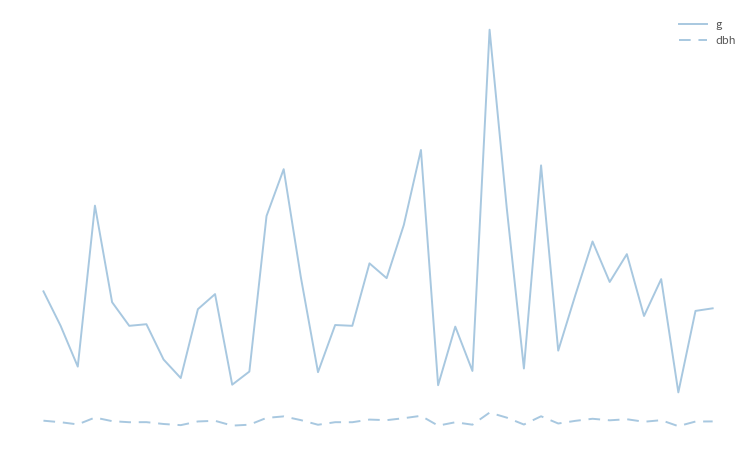

Reading left to right, transcribe all the data shown in this chart.

g: 183.8	138.9	85.8	295.6	169.7	138.9	141.0	95.0	70.9	160.6	180.3	62.2	79.3	282.0	343.1	202.3	78.5	140.0	138.9	220.3	201.1	270.3	368.1	61.5	137.9	80.1	524.8	292.6	83.3	348.0	106.6	179.1	248.8	196.1	232.3	151.8	199.8	52.2	158.4	161.7
dbh: 15.3	13.3	10.4	19.4	14.7	13.3	13.4	11.0	9.5	14.3	15.2	8.9	10.1	18.9	20.9	16.1	10.0	13.3	13.3	16.8	16.0	18.6	21.6	8.8	13.2	10.1	25.9	19.3	10.3	21.1	11.7	15.1	17.8	15.8	17.2	13.9	15.9	8.2	14.2	14.3